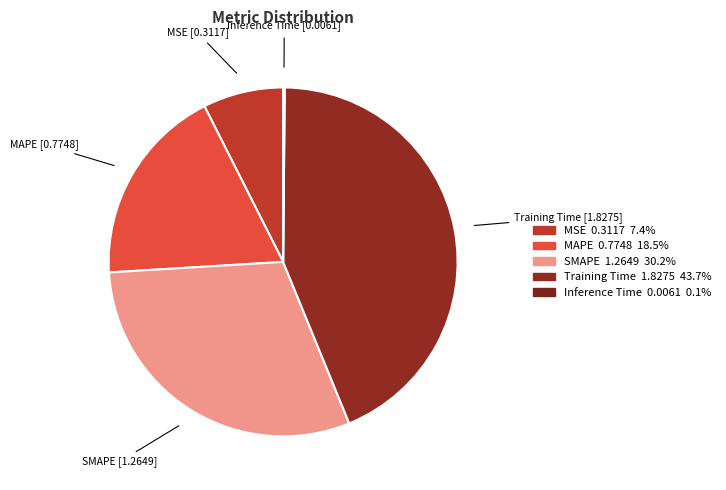

Which category has the biggest portion of the pie?

Training Time